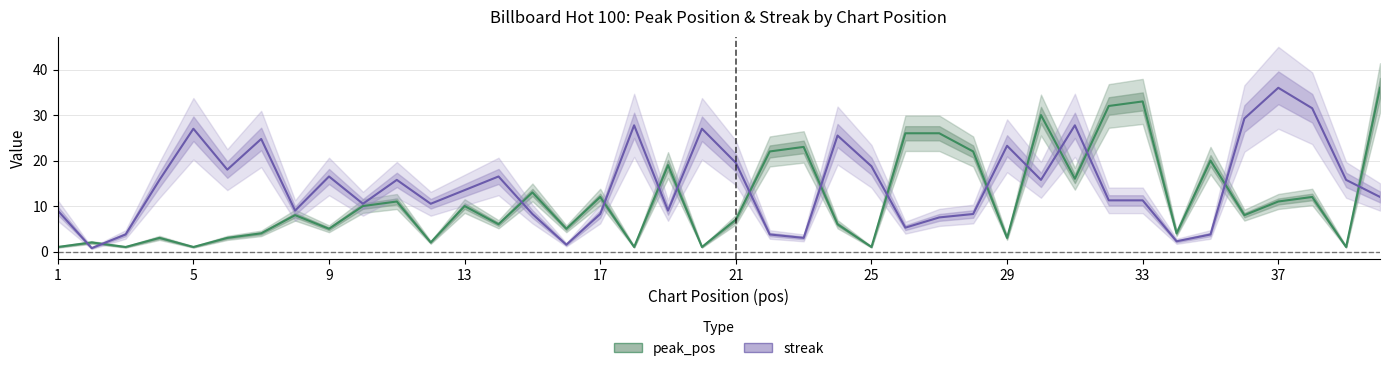

Does the chart have visible grid lines?

Yes